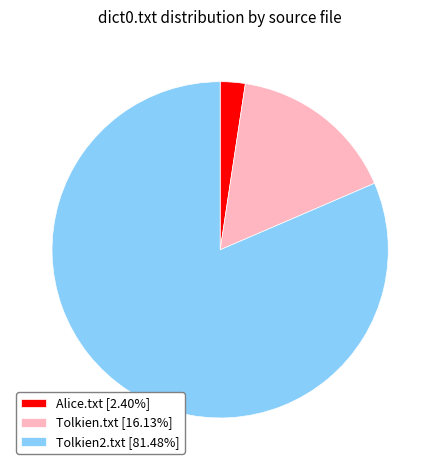

How many slices are in this pie chart?

3